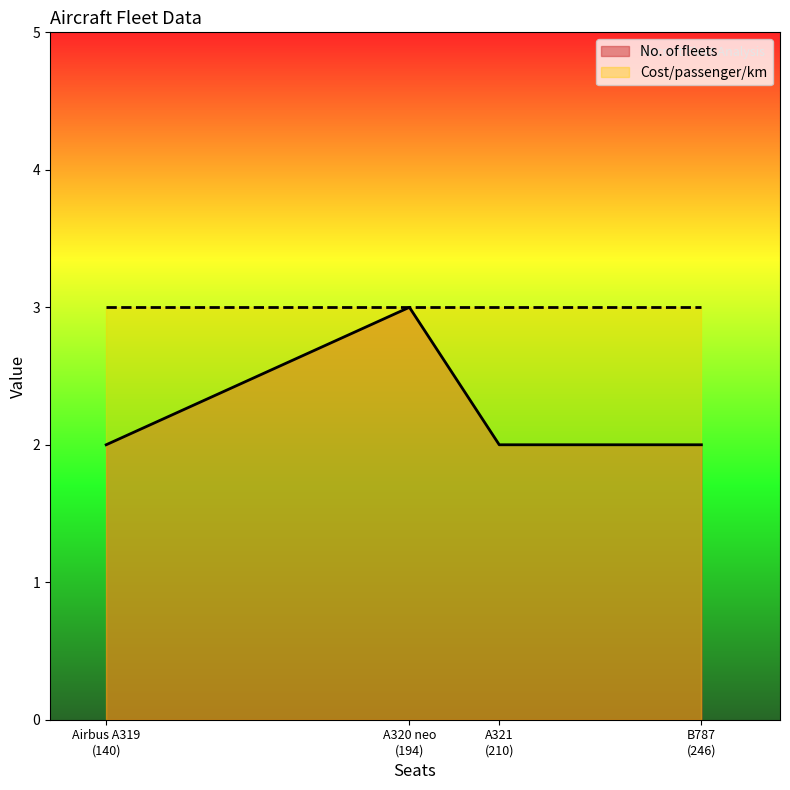

What is the greatest value displayed?

3